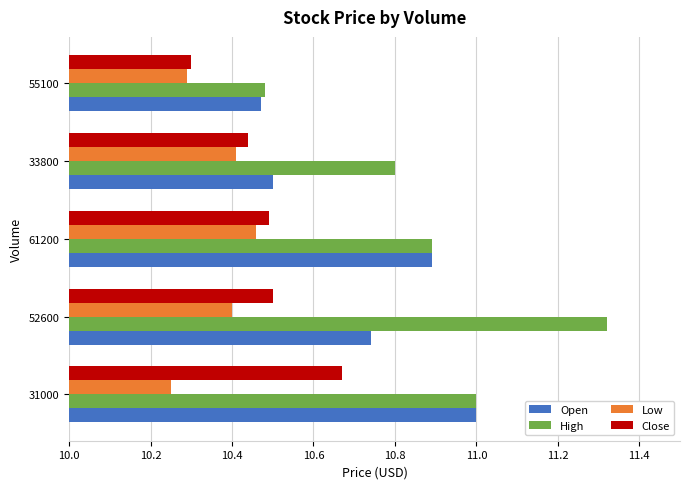

Which series has the largest range (max minus min)?

High